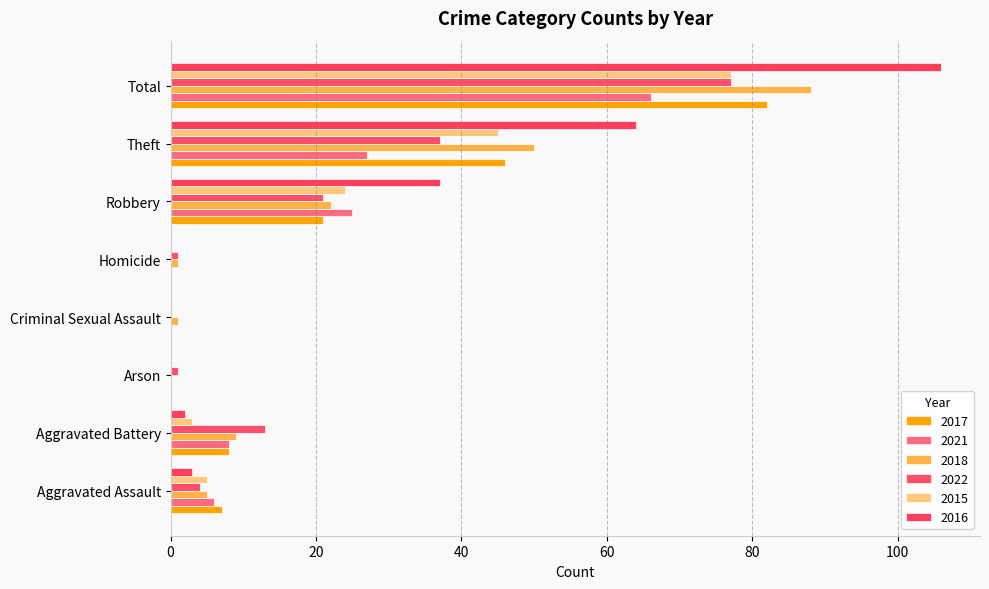

At which label does 2021 reach its peak?

Total